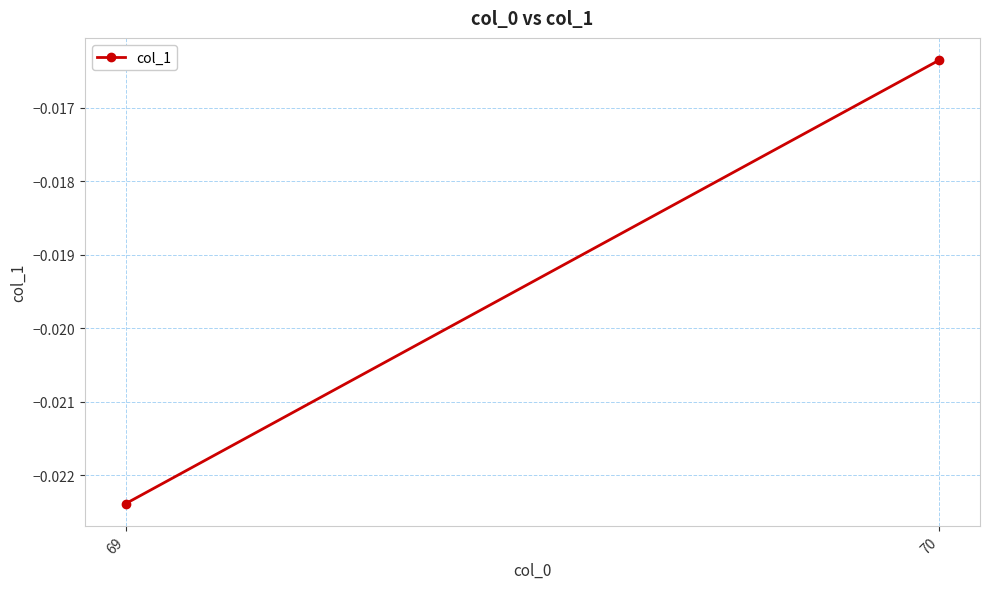

Rank the categories by value from highest to lowest.

70, 69